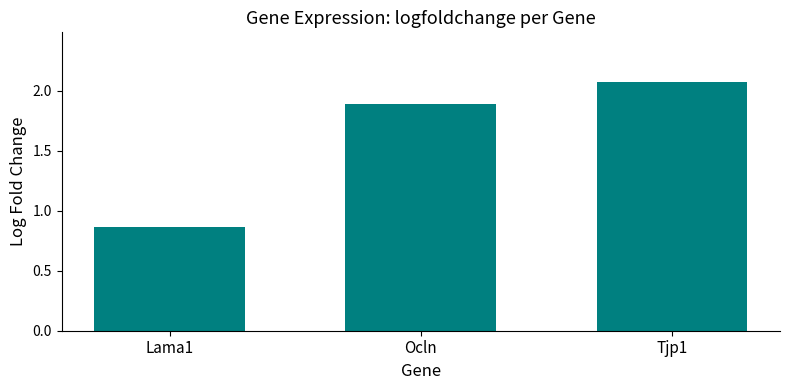

What is the sum of all values?

4.8